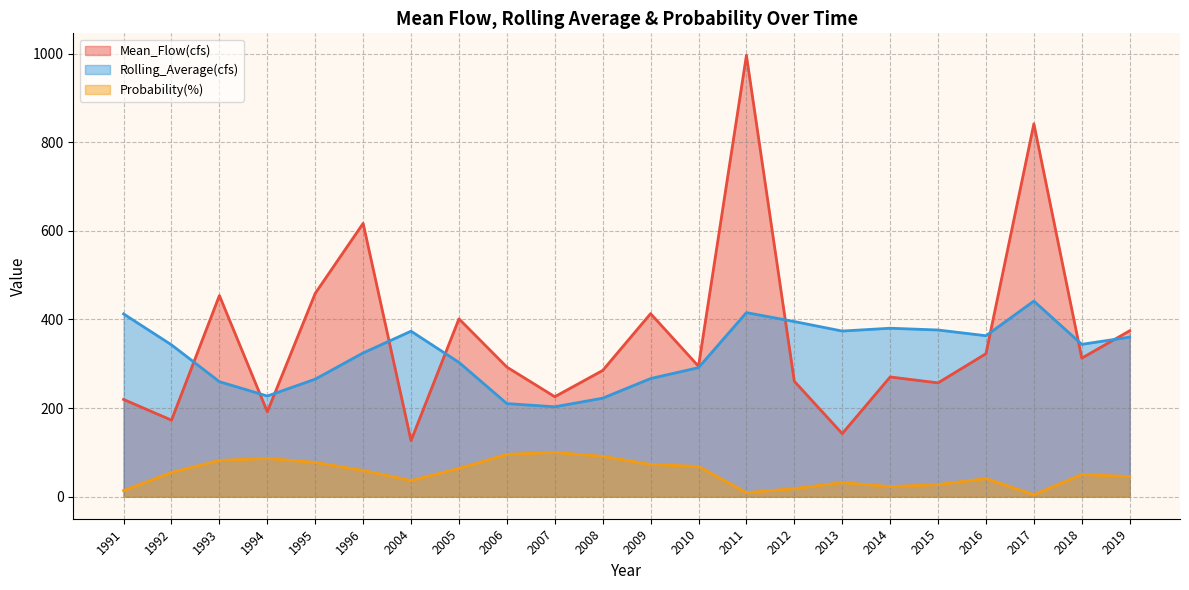

Reading left to right, extract all data points from this chart.

Mean_Flow(cfs): 1991=219.4	1992=172.6	1993=453.9	1994=191.6	1995=458.8	1996=616.8	2004=126.5	2005=401.3	2006=292.5	2007=225.5	2008=284.8	2009=413.0	2010=294.3	2011=995.8	2012=260.3	2013=142.3	2014=270.1	2015=256.8	2016=322.6	2017=841.5	2018=312.6	2019=374.4
Rolling_Average(cfs): 1991=412.4	1992=342.6	1993=259.5	1994=227.1	1995=265.2	1996=324.4	2004=373.4	2005=303.1	2006=210.1	2007=202.8	2008=222.2	2009=266.6	2010=291.1	2011=415.3	2012=395.2	2013=373.7	2014=380.1	2015=376.1	2016=363.2	2017=441.4	2018=343.8	2019=360.1
Probability(%): 1991=13.6	1992=54.5	1993=81.8	1994=86.4	1995=77.3	1996=59.1	2004=36.4	2005=63.6	2006=95.5	2007=100.0	2008=90.9	2009=72.7	2010=68.2	2011=9.1	2012=18.2	2013=31.8	2014=22.7	2015=27.3	2016=40.9	2017=4.5	2018=50.0	2019=45.5